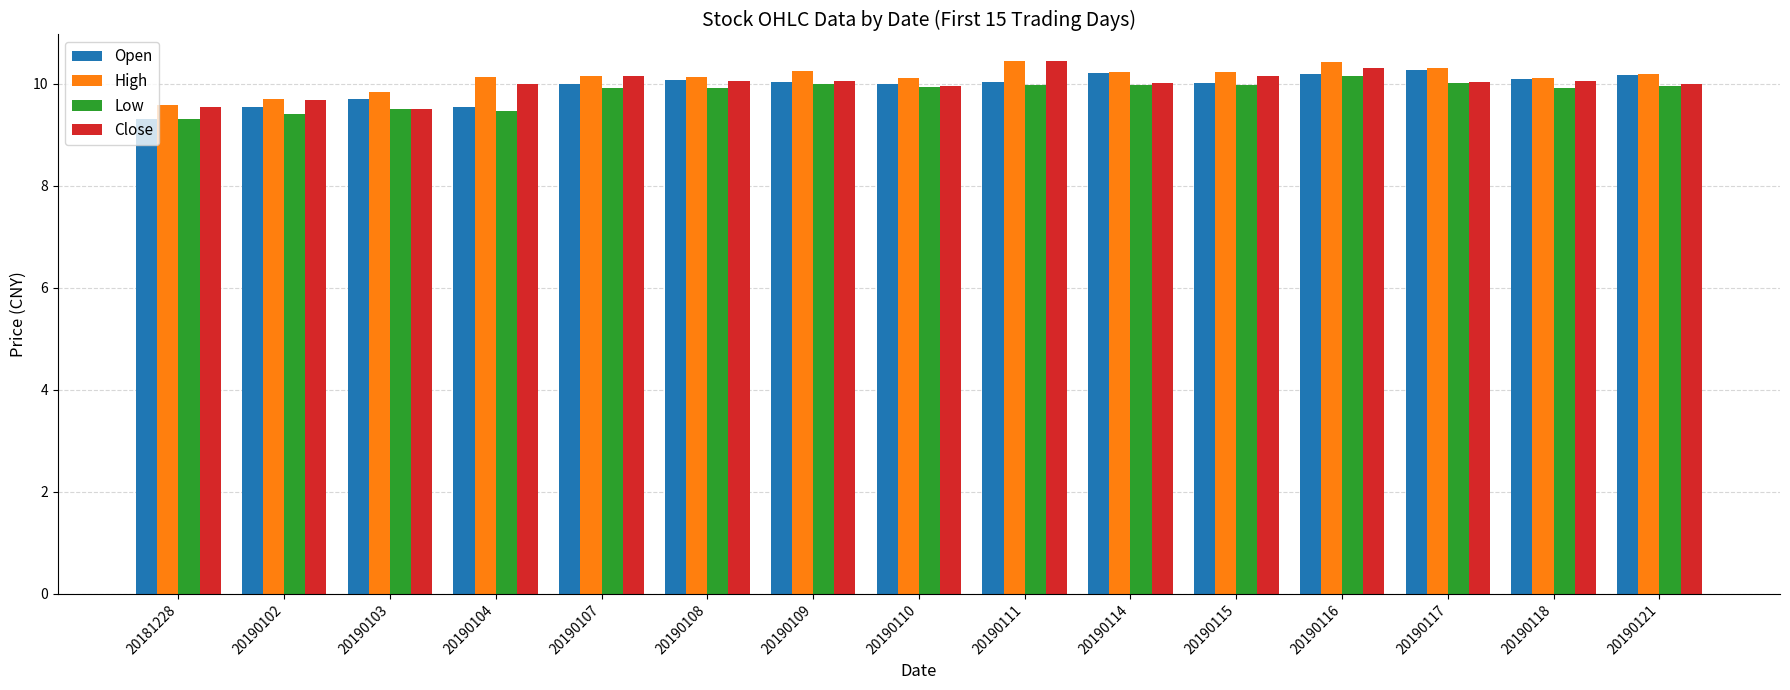

Which category has the highest value in the Low series?

20190116